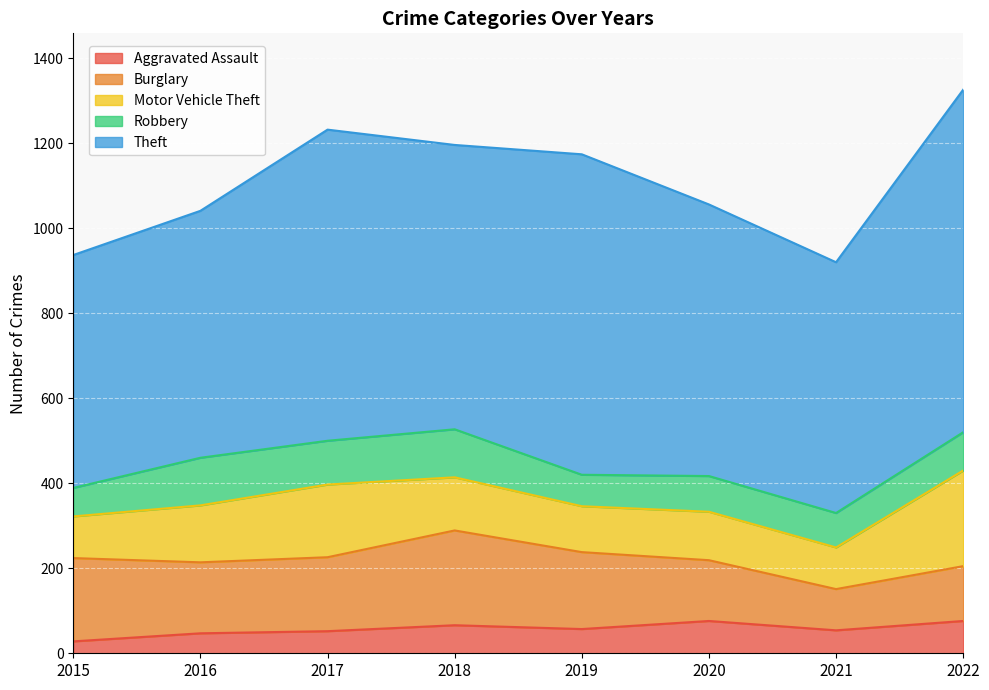

Is it true that Theft equals 669 at 2018?

True